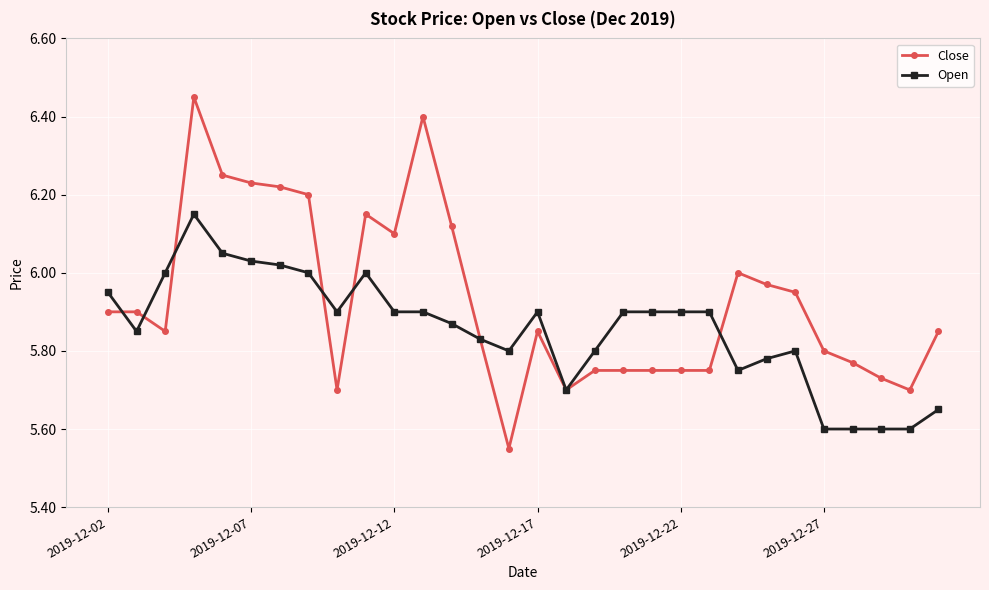

Which series has the largest total across all categories?

Close